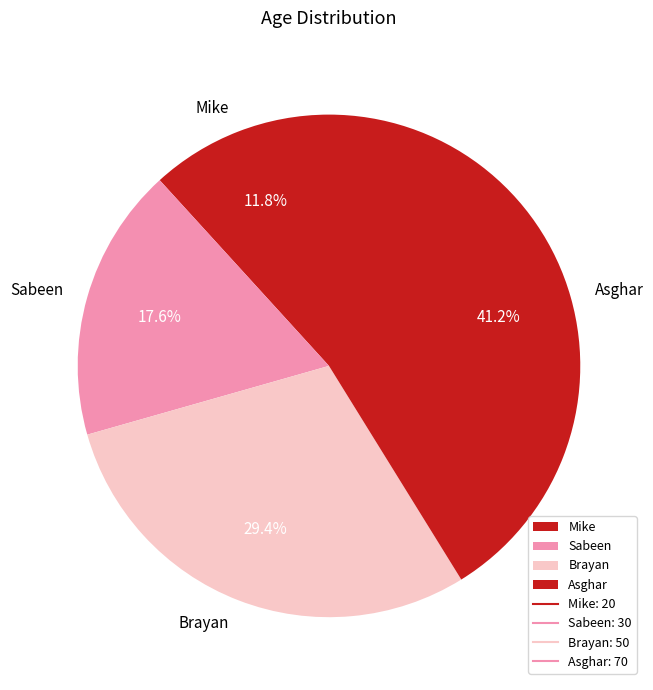

The Mike slice represents 20% of the pie. True or false?

False